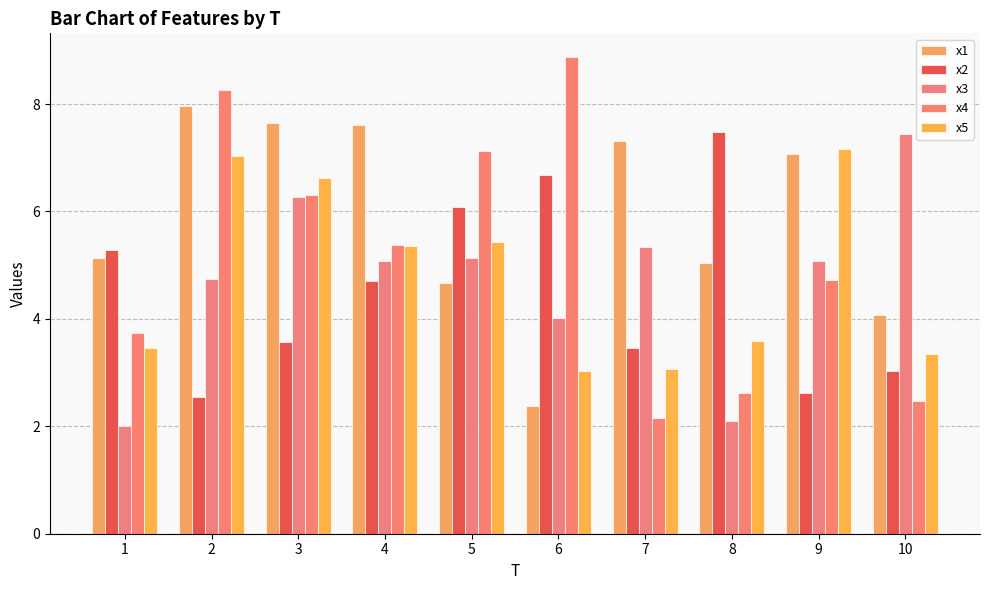

Between 8 and 7, which is larger?

7